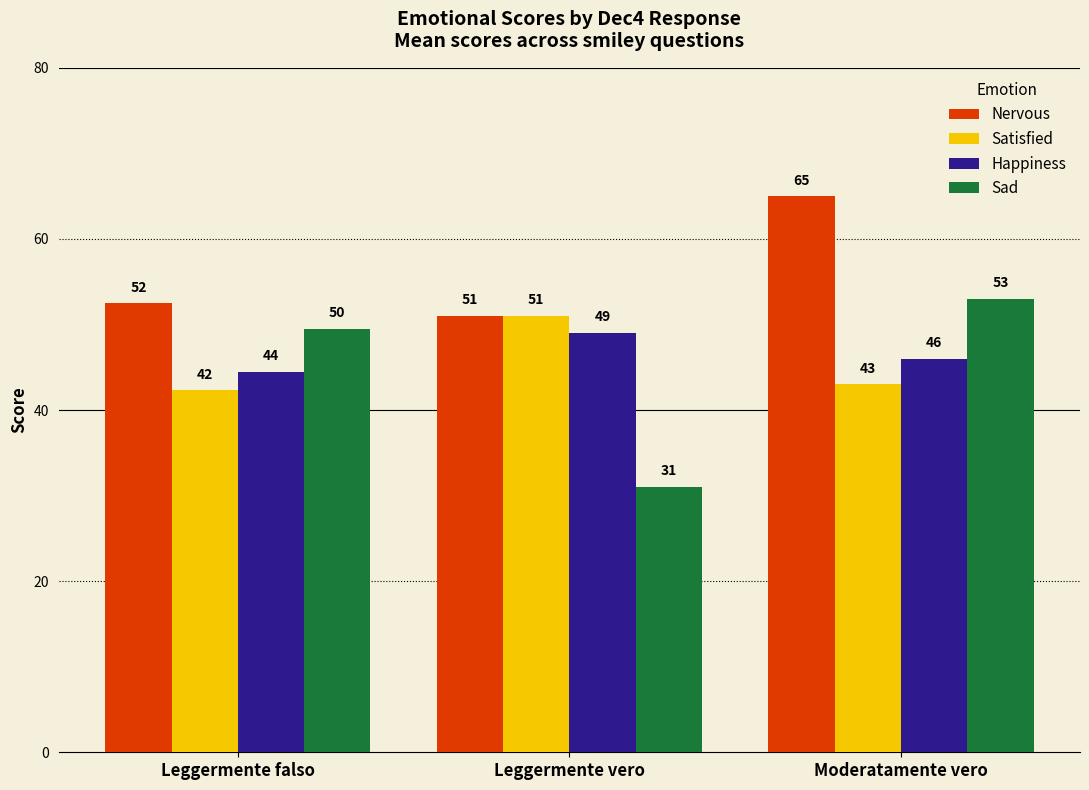

Between Leggermente falso and Leggermente vero, which series saw the biggest shift?

Sad